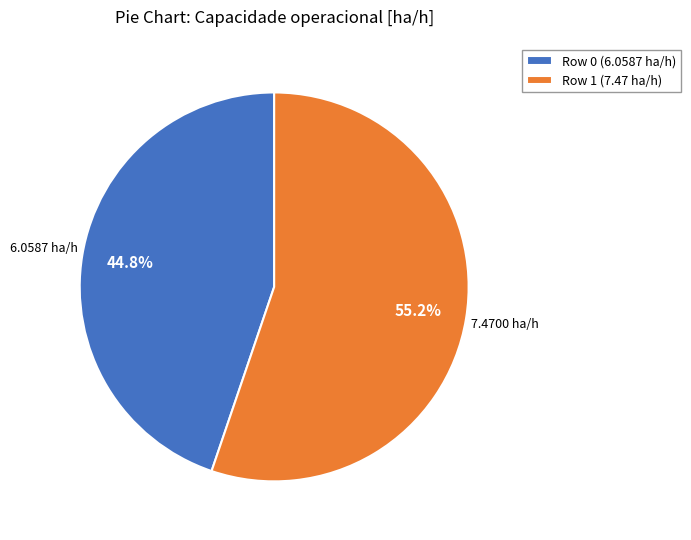

Which category accounts for the majority?

Row 1 (7.47 ha/h)